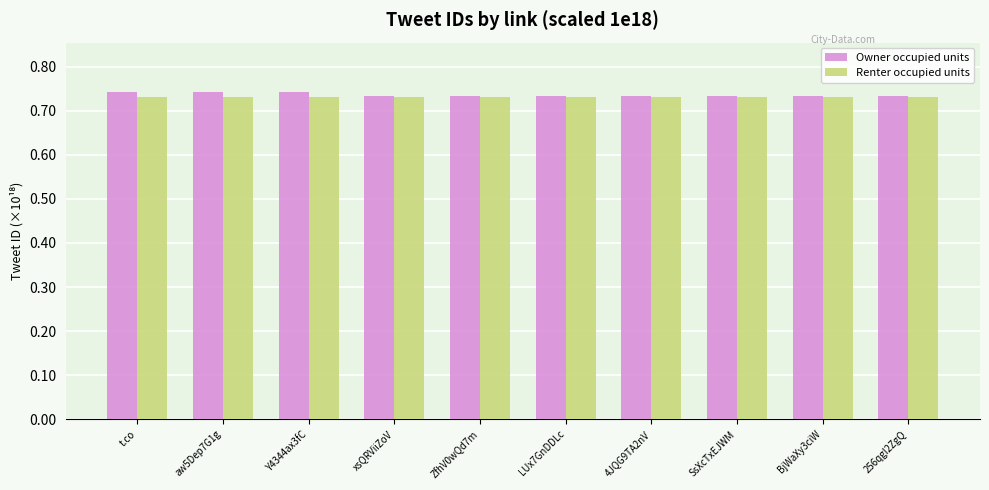

What is the sum of the Renter occupied units values at aw5Dep7G1g and SsXcTxEJWM?

1.5